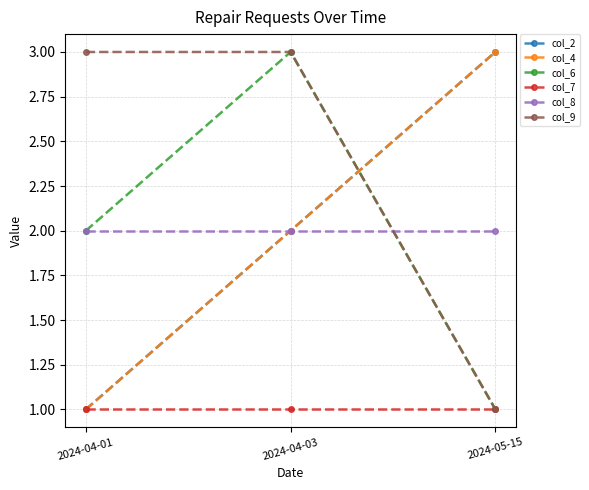

At which category does the chart reach its minimum across all series?

2024-04-01